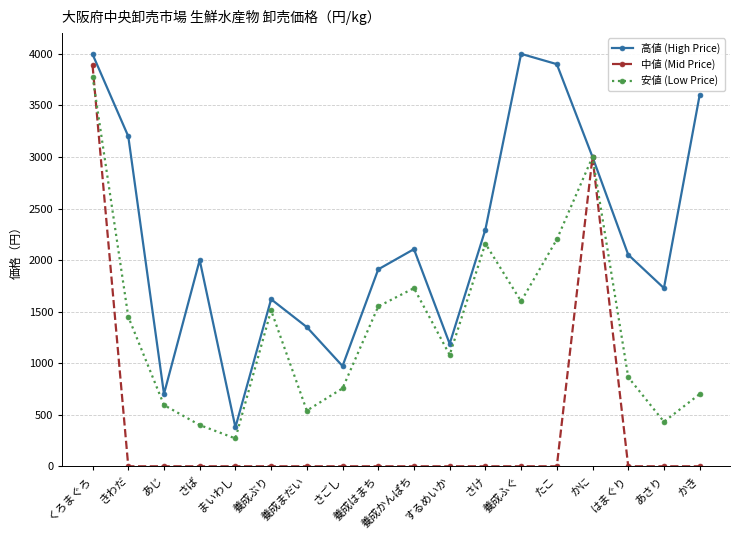

Rank the series by their average value, from lowest to highest.

中値 (Mid Price), 安値 (Low Price), 高値 (High Price)